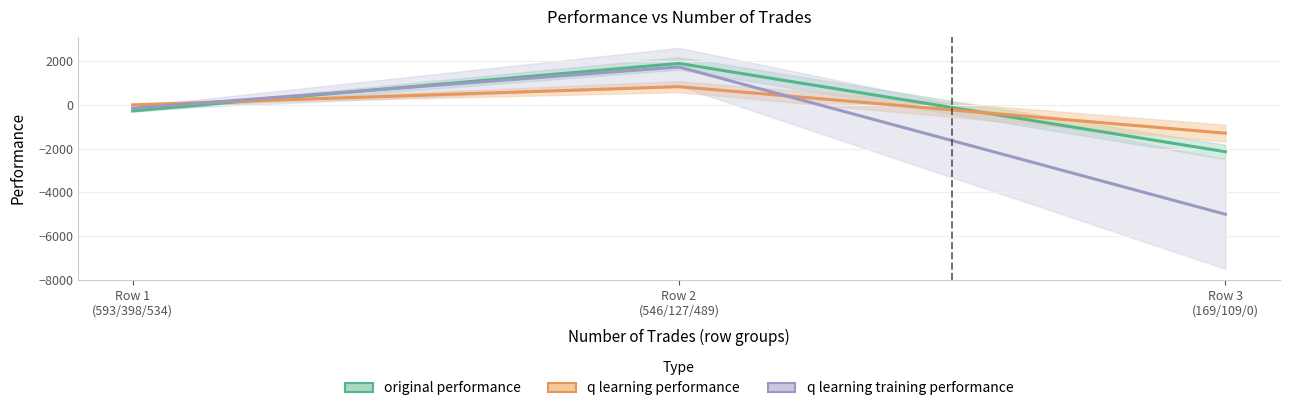

Between Row 1
(593/398/534) and Row 2
(546/127/489), which series saw the biggest shift?

original performance